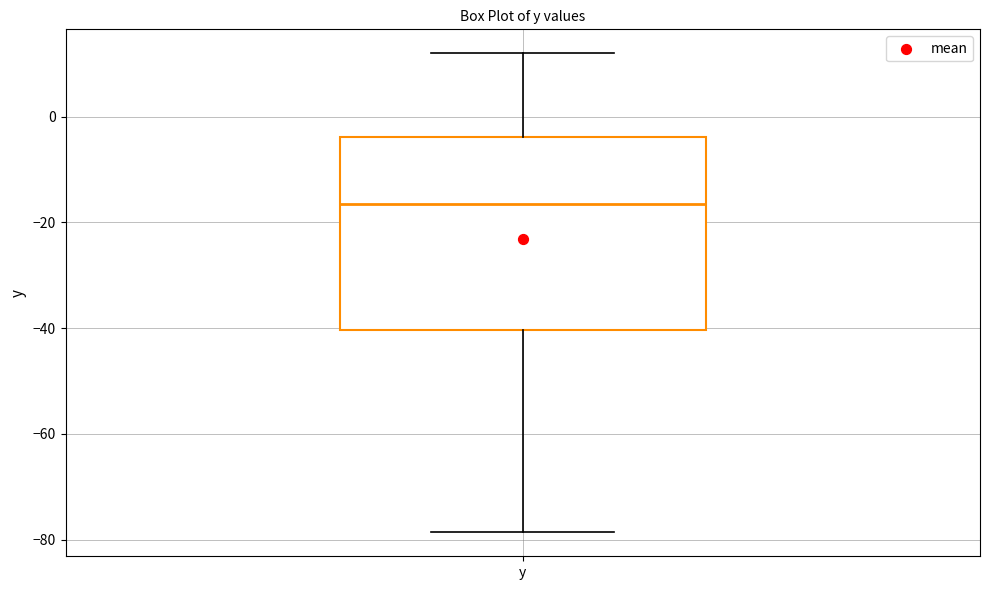

Transcribe this box plot: give where the median line is, the range the box spans, and where the two whiskers end, as read against the y-axis. The values are not printed on the chart, so give them approximately, as read against the axis.

median -16, box -40 to -4, whiskers -78 to 12